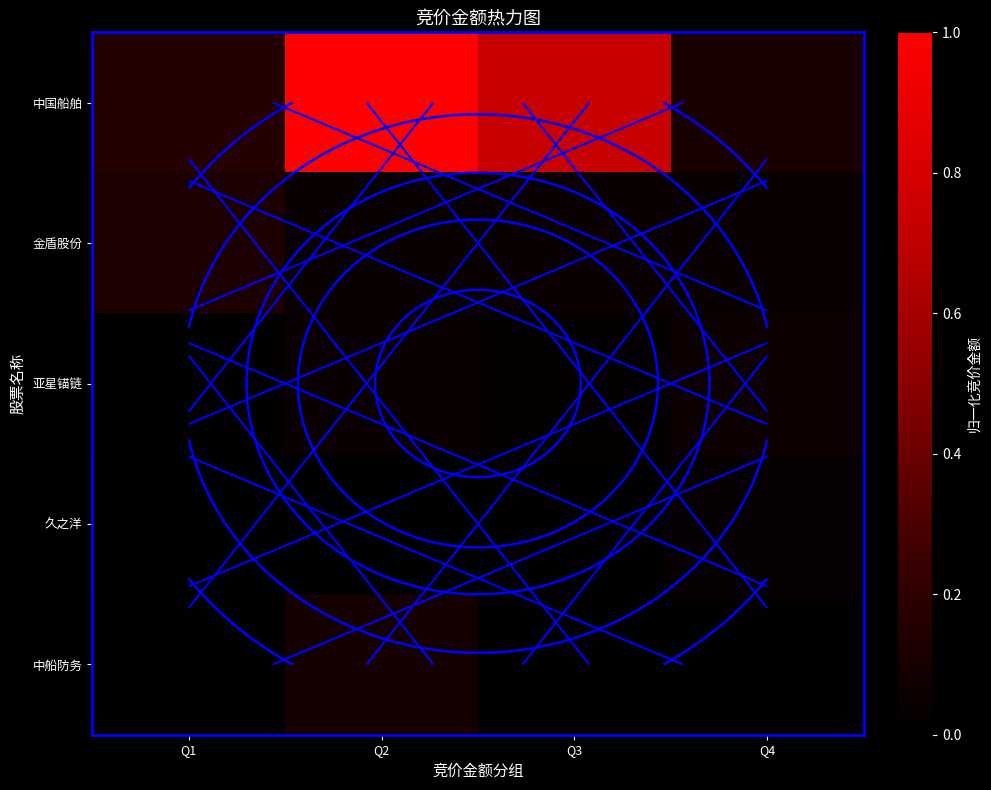

What is the sum of all 中国船舶 values?

2.0